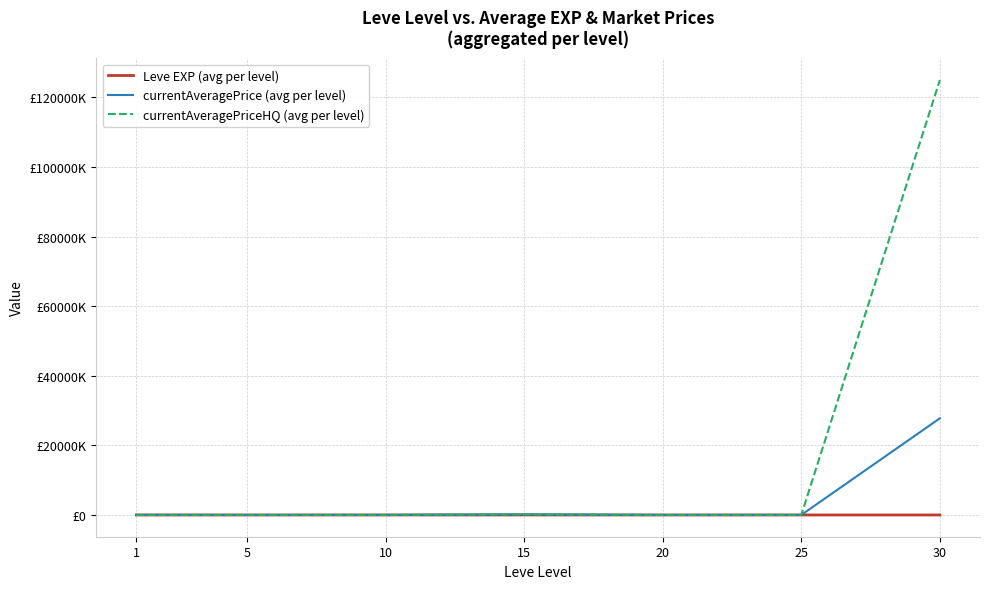

What is the total value across all series at 10?

36642.3